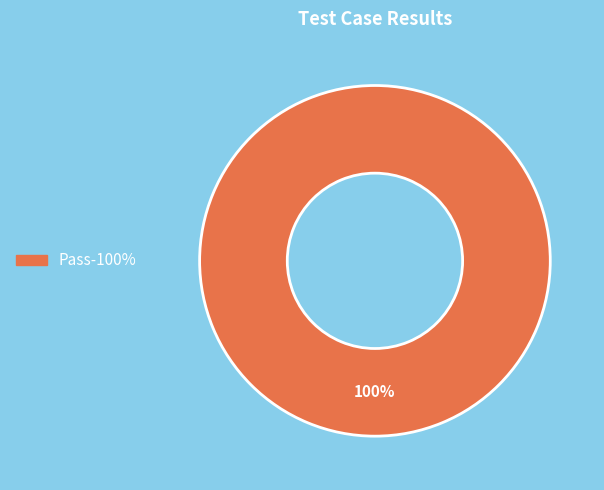

How many slices are in this pie chart?

1